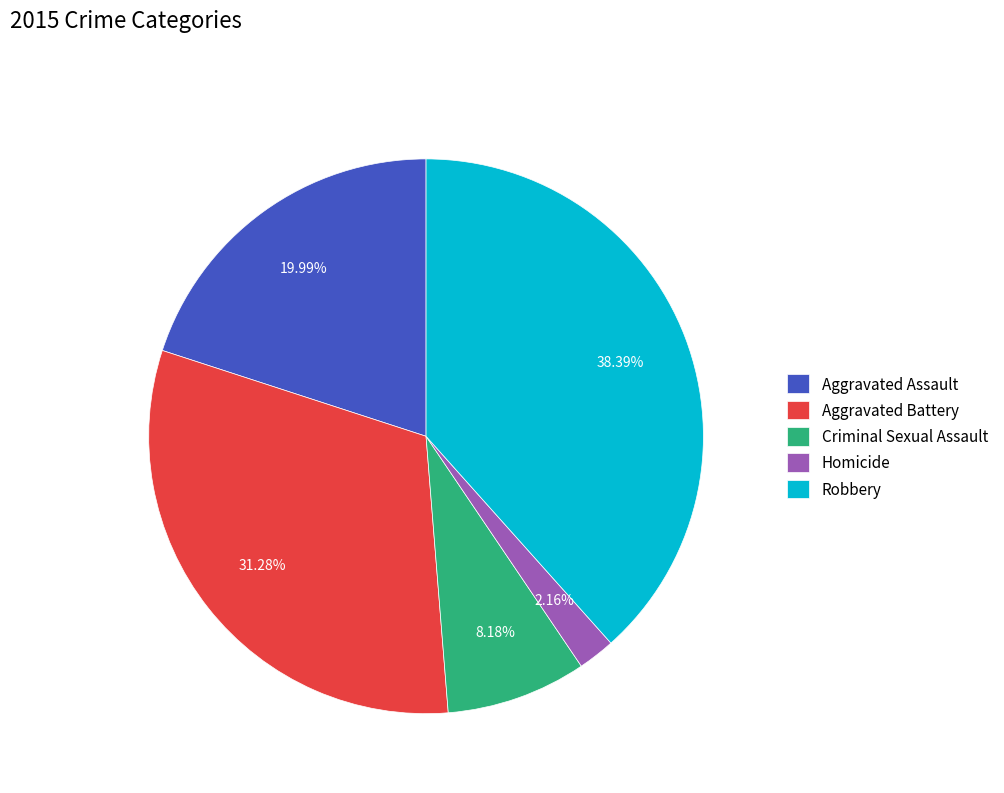

Does any single category account for the majority?

No